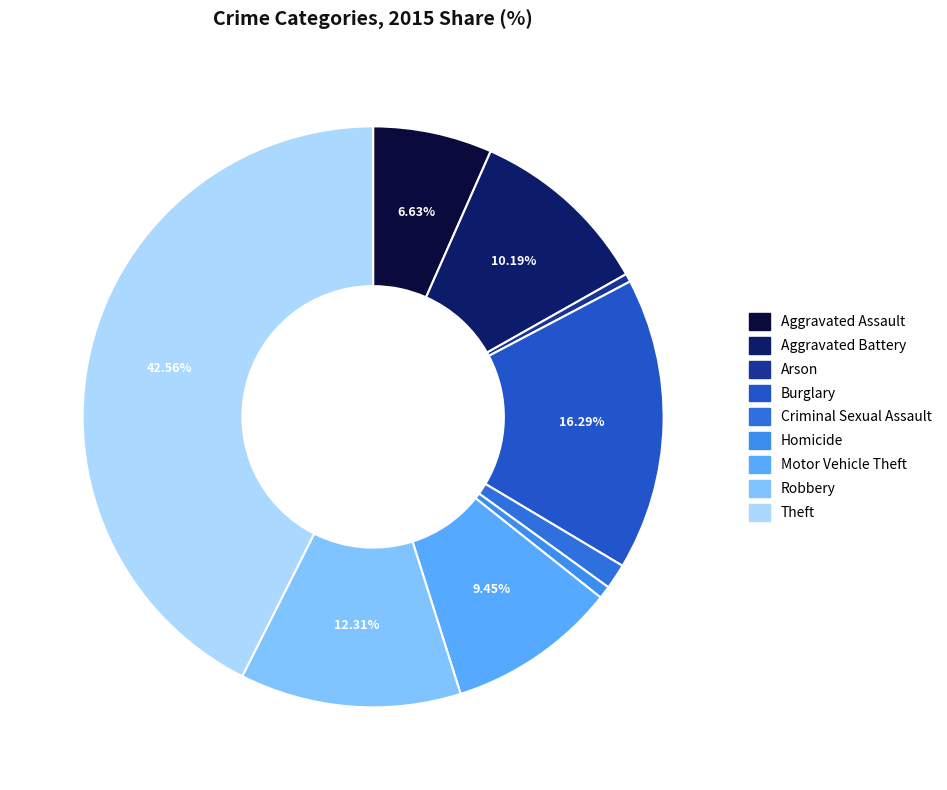

What percentage is the Aggravated Assault slice, to the nearest percent?

7%